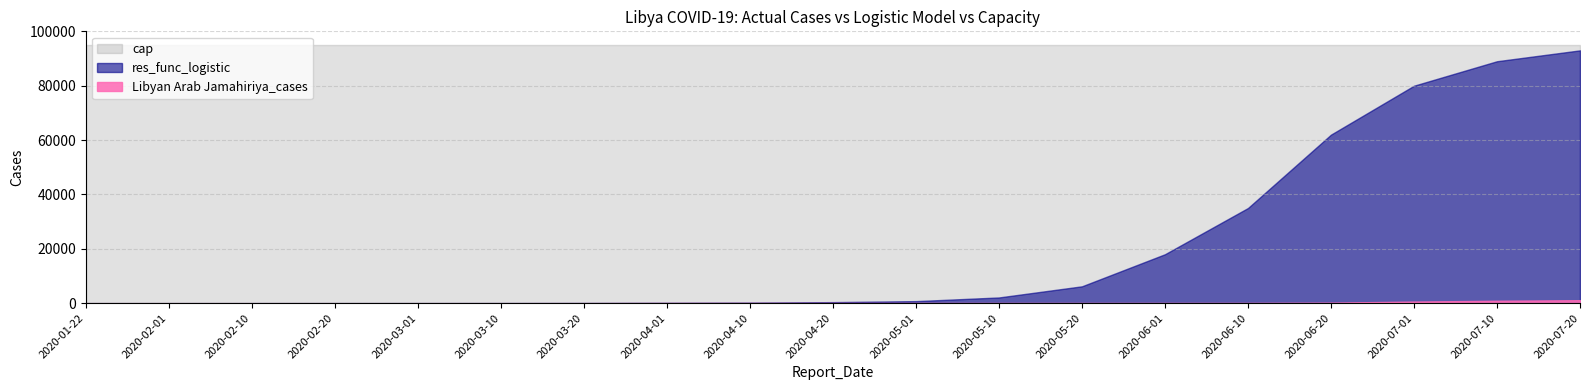

What is the spread (max minus min) of values at 2020-03-20?

95093.0